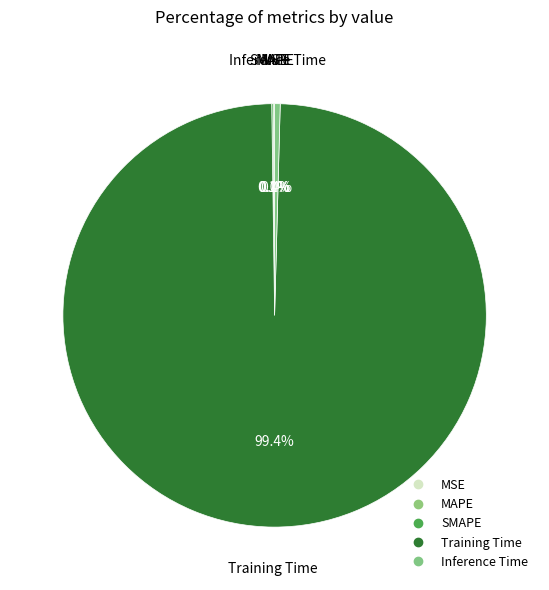

Does any single category account for the majority?

Yes